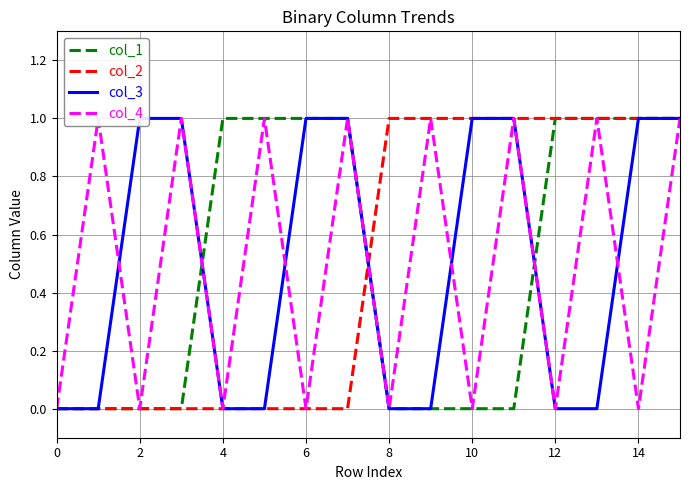

Which series has the widest spread of values?

col_1